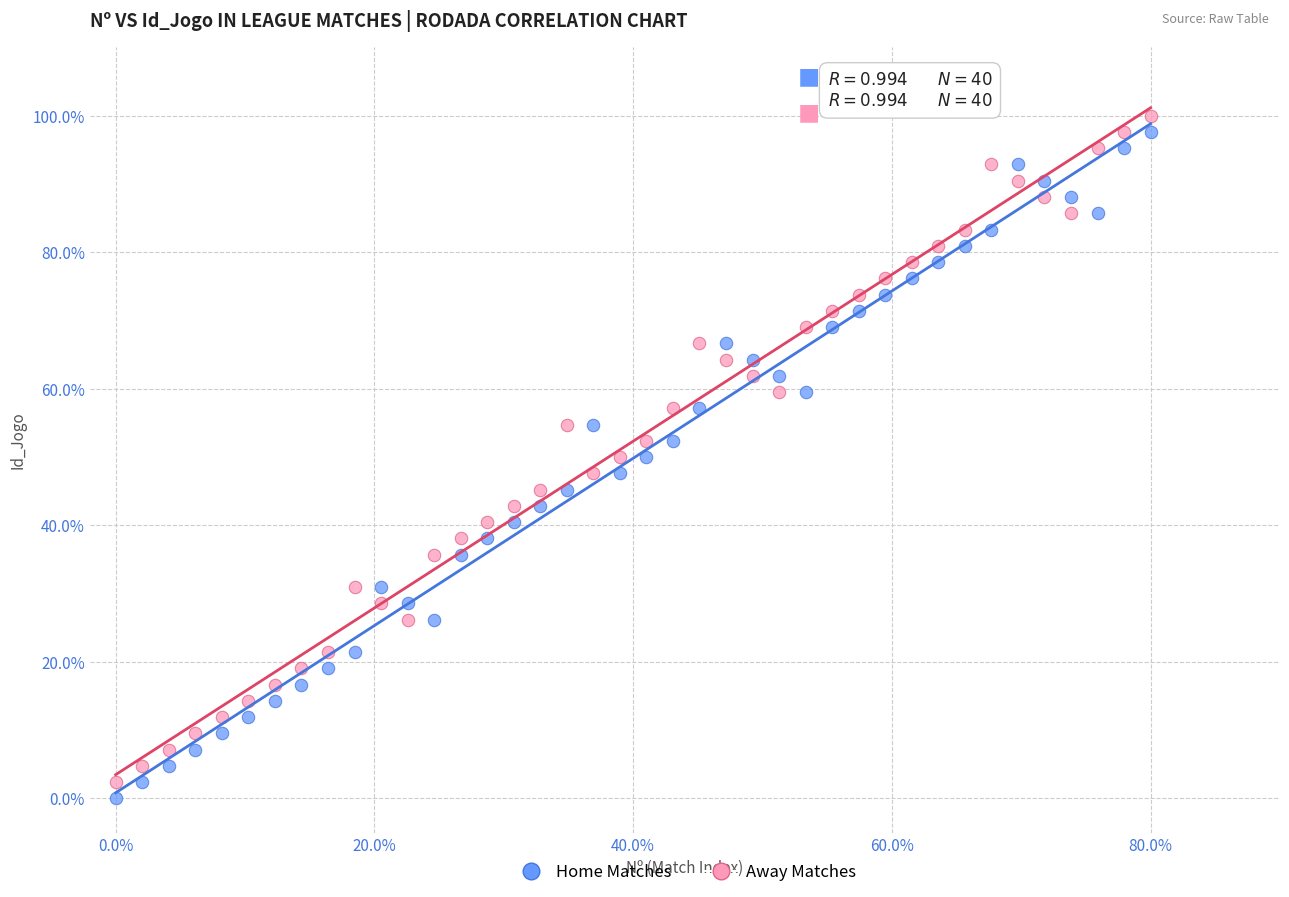

What is the X range (max minus min) for the scatter plot?

80.0